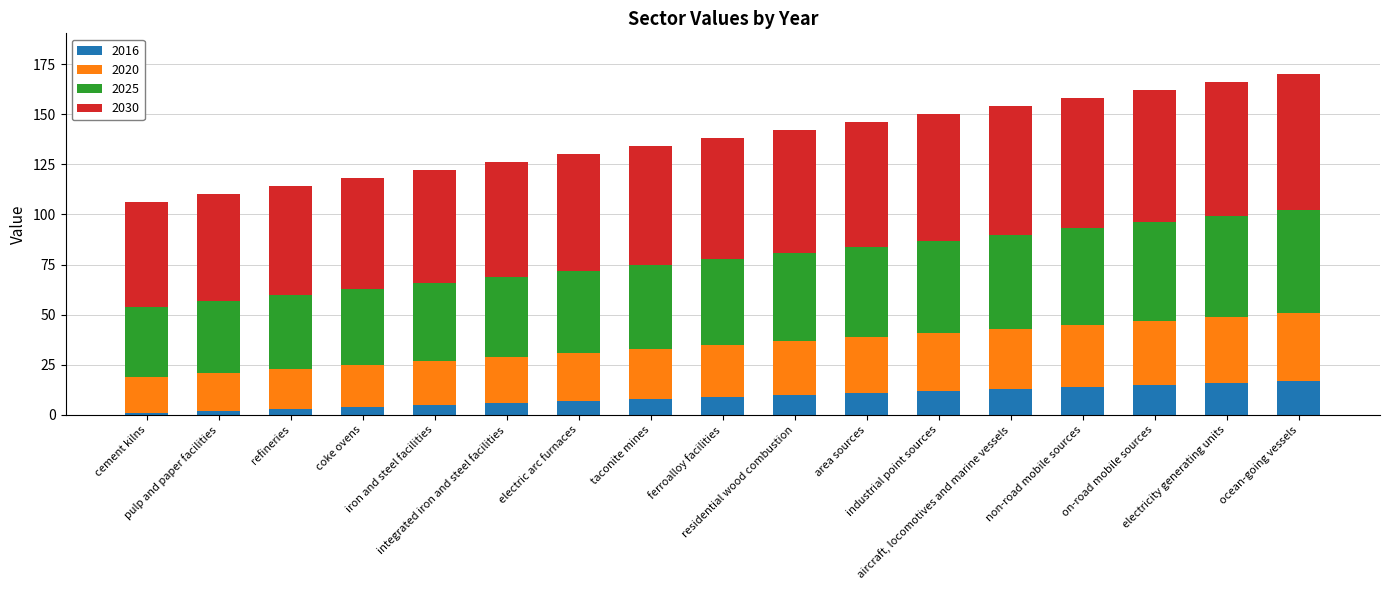

What is the average value of the 2016 series?

9